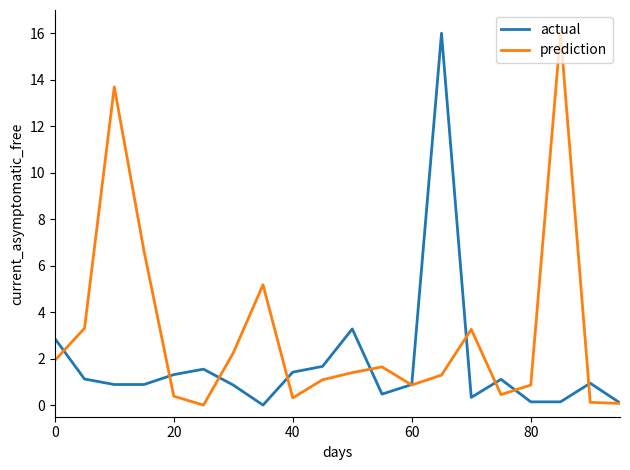

Rank the series by their average value, from highest to lowest.

prediction, actual